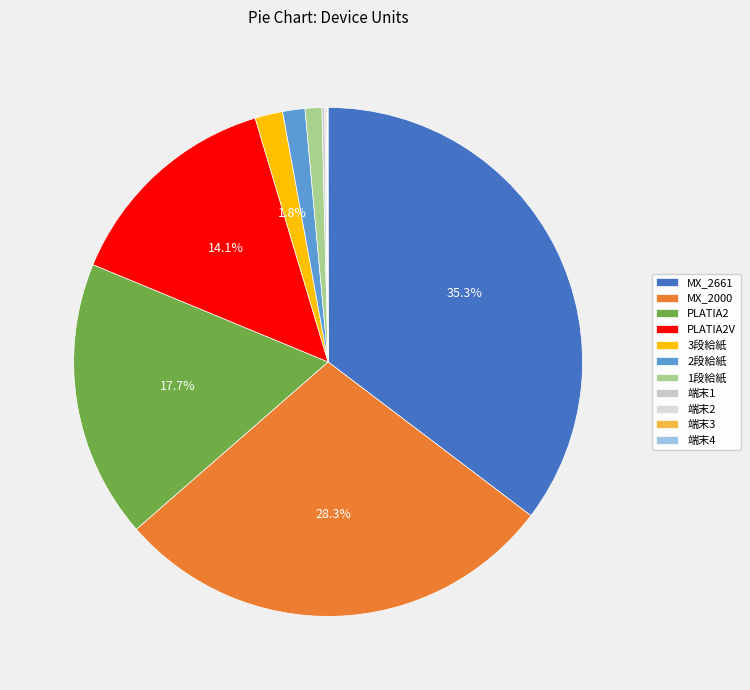

Does 端末2 account for over 50% of the chart?

No